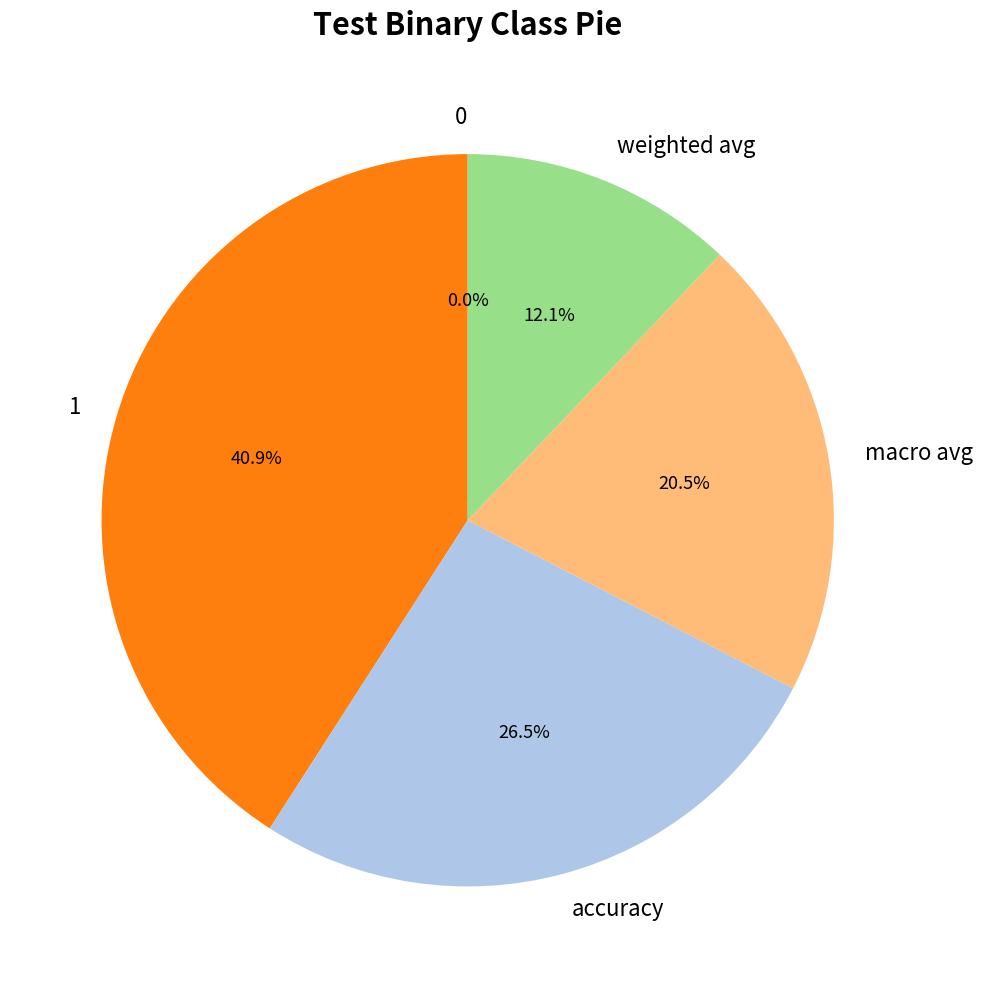

Is it true that 0 is 0% of the pie?

True